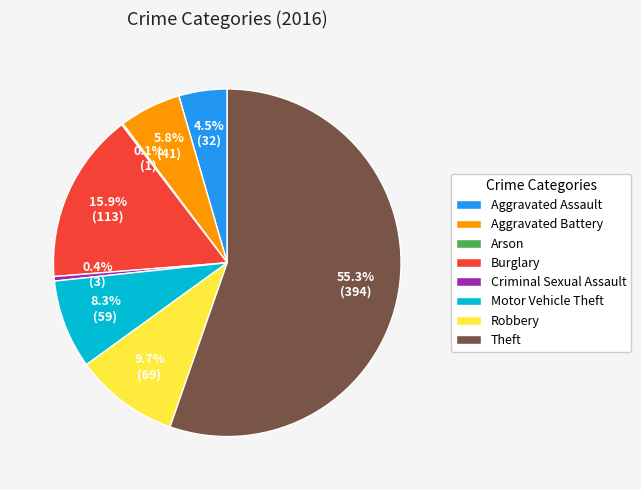

What percentage is NOT represented by Theft?

44.7%